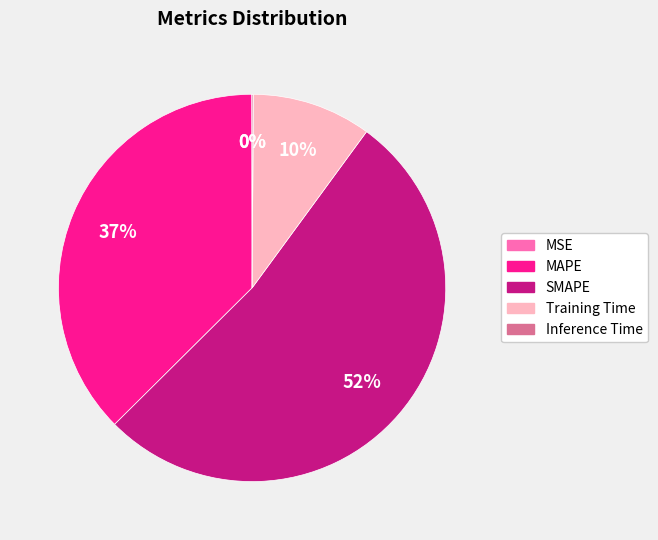

Which slice is the largest?

SMAPE